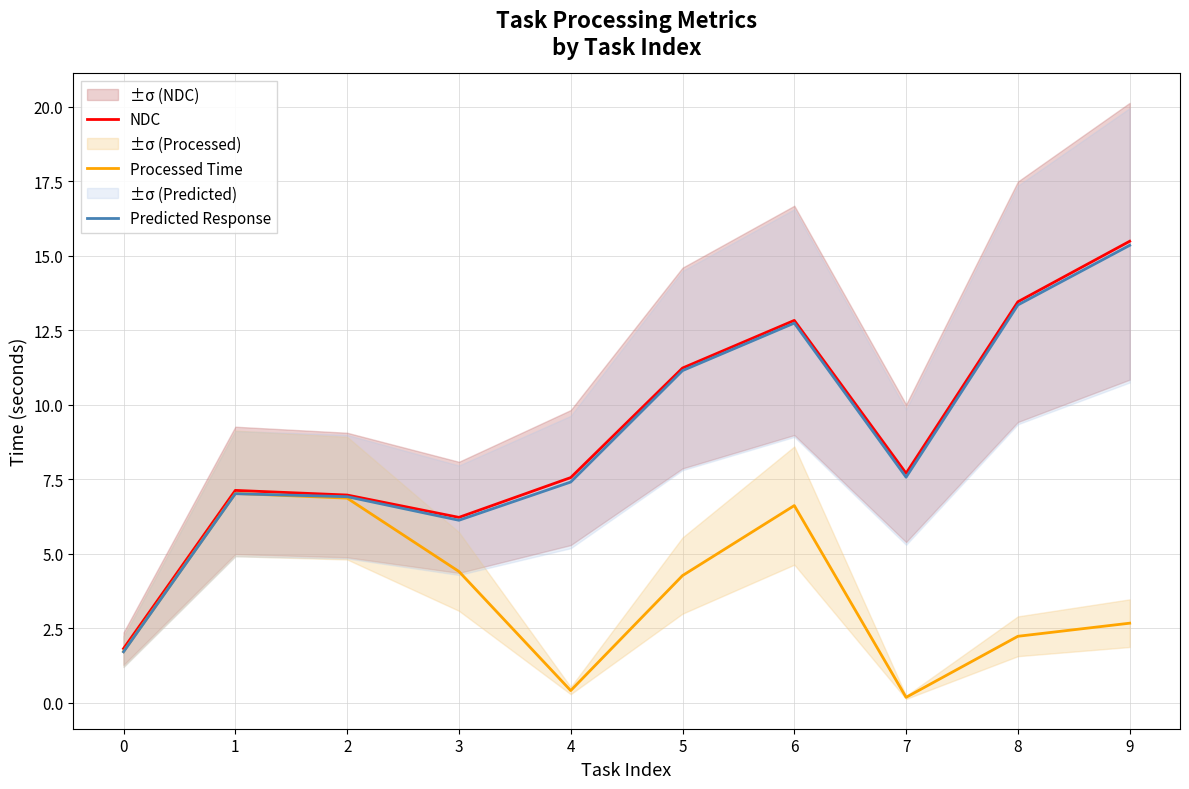

The NDC series shows 11.6 at 4. True or false?

False